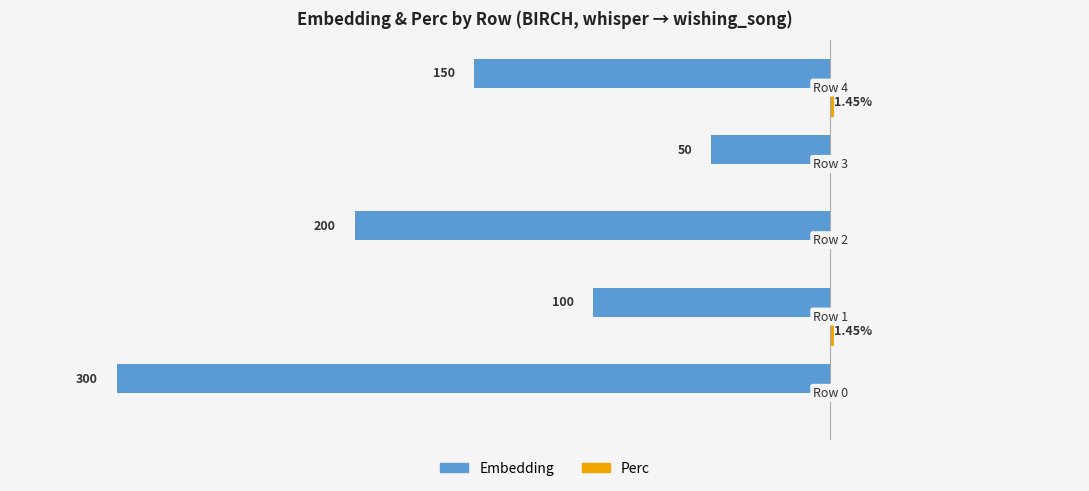

How many groups of bars are there?

5